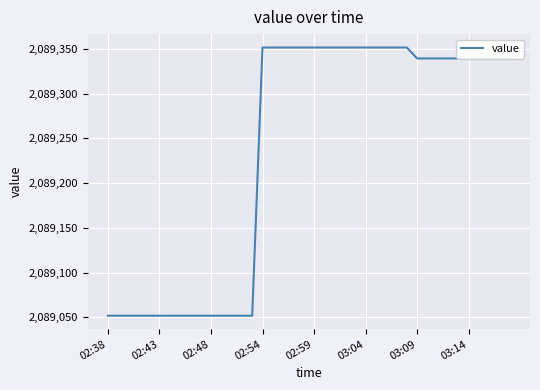

How many values exceed 2089339?

25